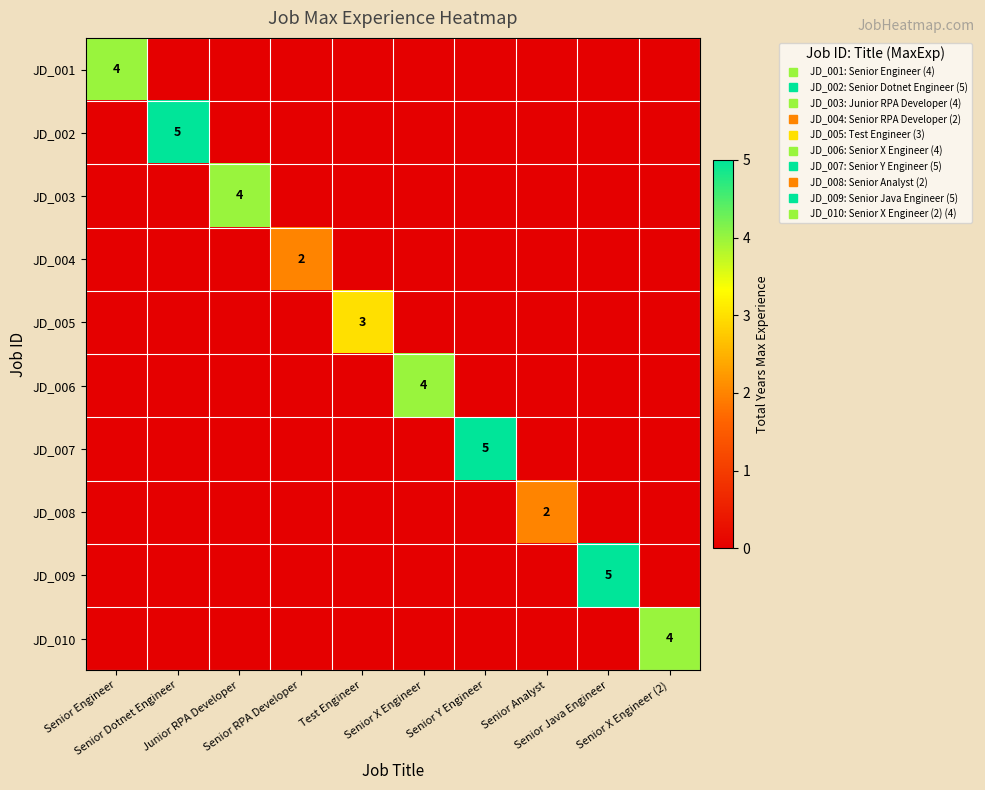

At which label does JD_003 reach its minimum?

Senior Engineer